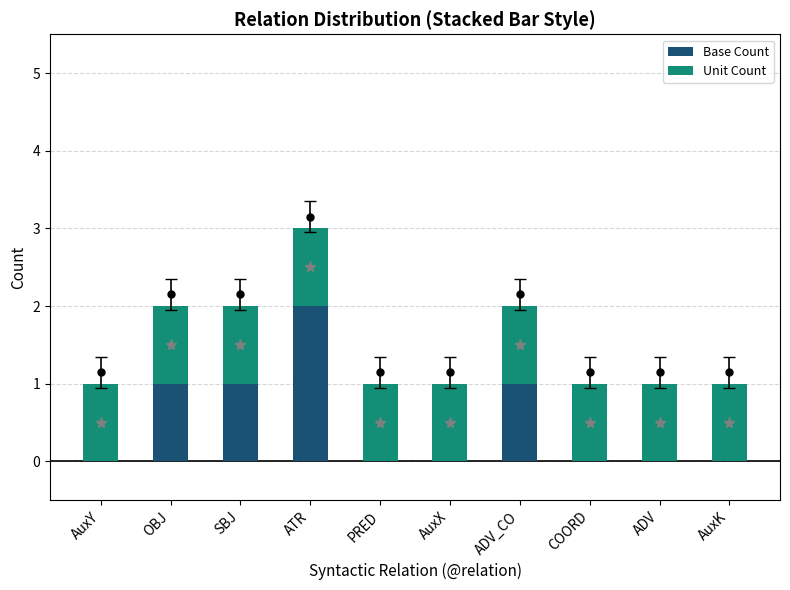

Is it true that Base Count equals 0 at AuxY?

True